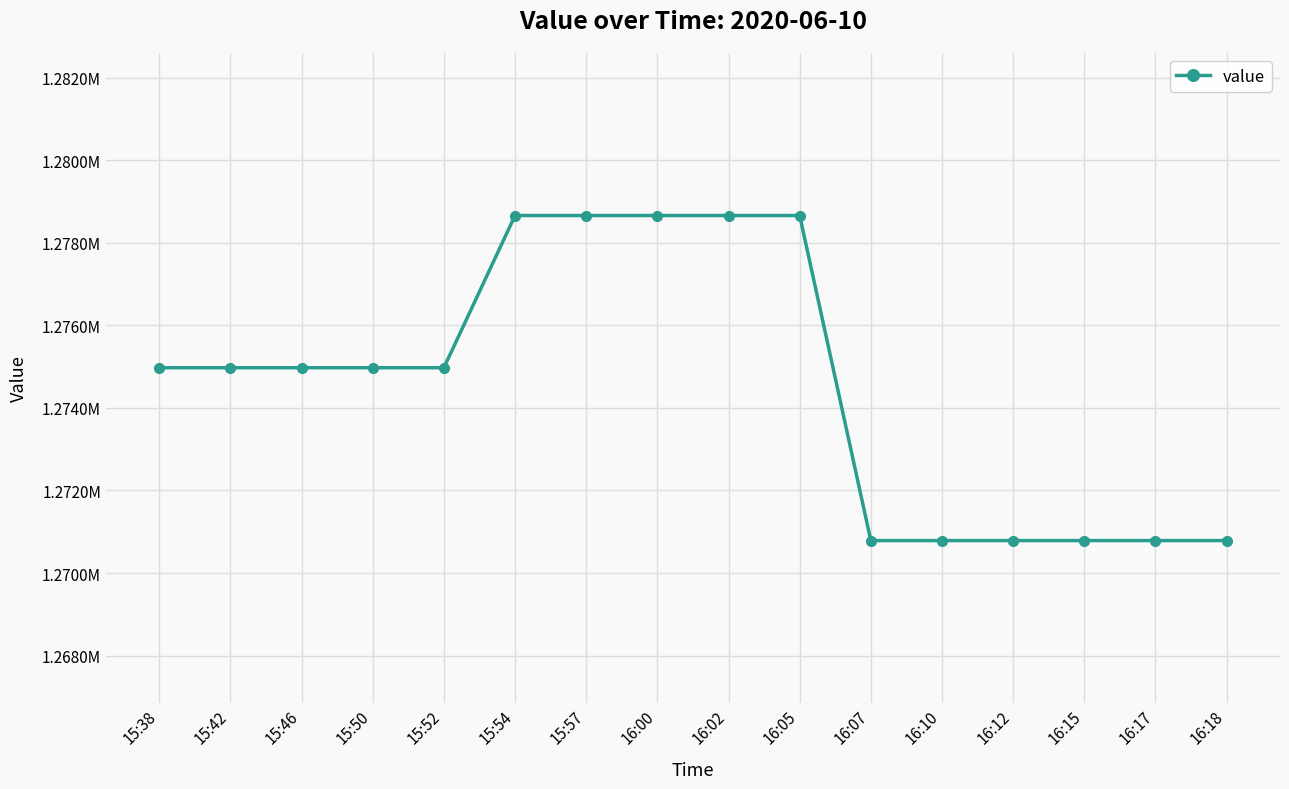

Does the chart have visible grid lines?

Yes